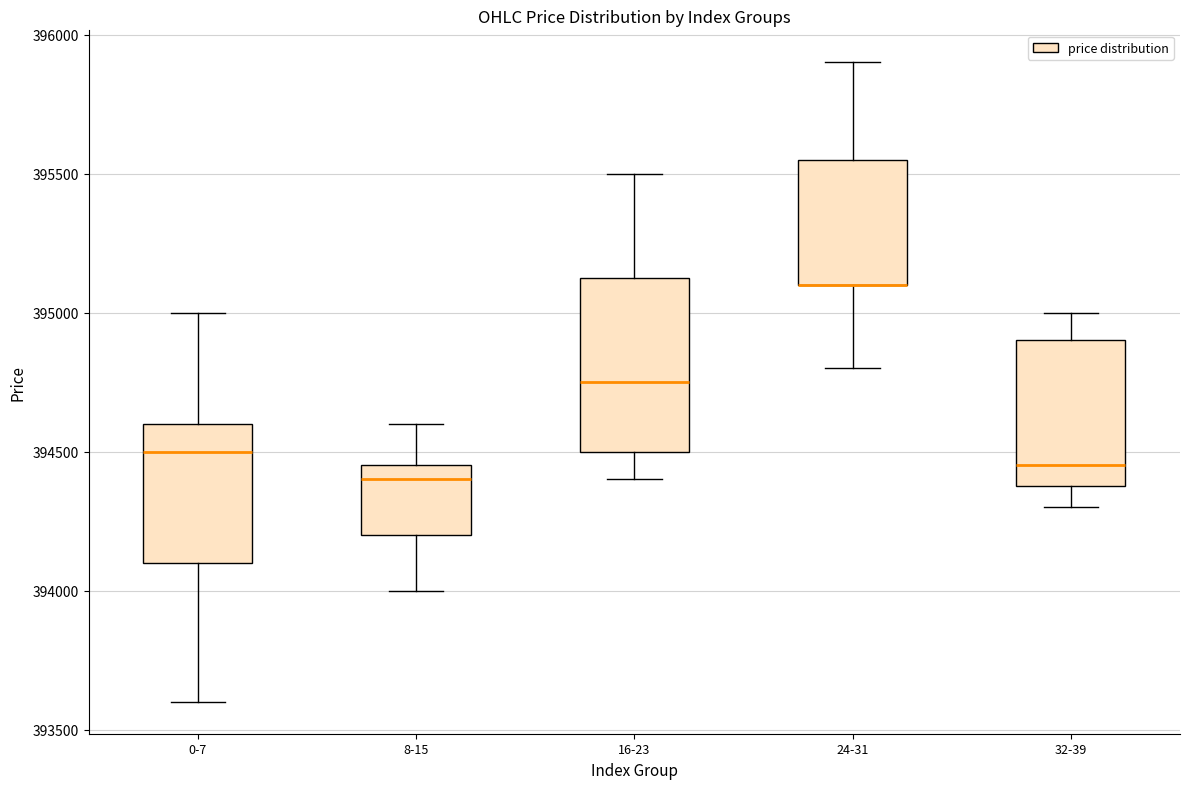

Reading left to right, transcribe this box plot: for each box, give where its median line is, the range the box spans, and where its two whiskers end, as read against the y-axis. The values are not printed on the chart, so give them approximately, as read against the axis.

0-7: median 394500, box 394100 to 394600, whiskers 393600 to 395000
8-15: median 394400, box 394200 to 394450, whiskers 394000 to 394600
16-23: median 394750, box 394500 to 395150, whiskers 394400 to 395500
24-31: median 395100 (drawn on the box's lower edge), box 395100 to 395550, whiskers 394800 to 395900
32-39: median 394450, box 394400 to 394900, whiskers 394300 to 395000